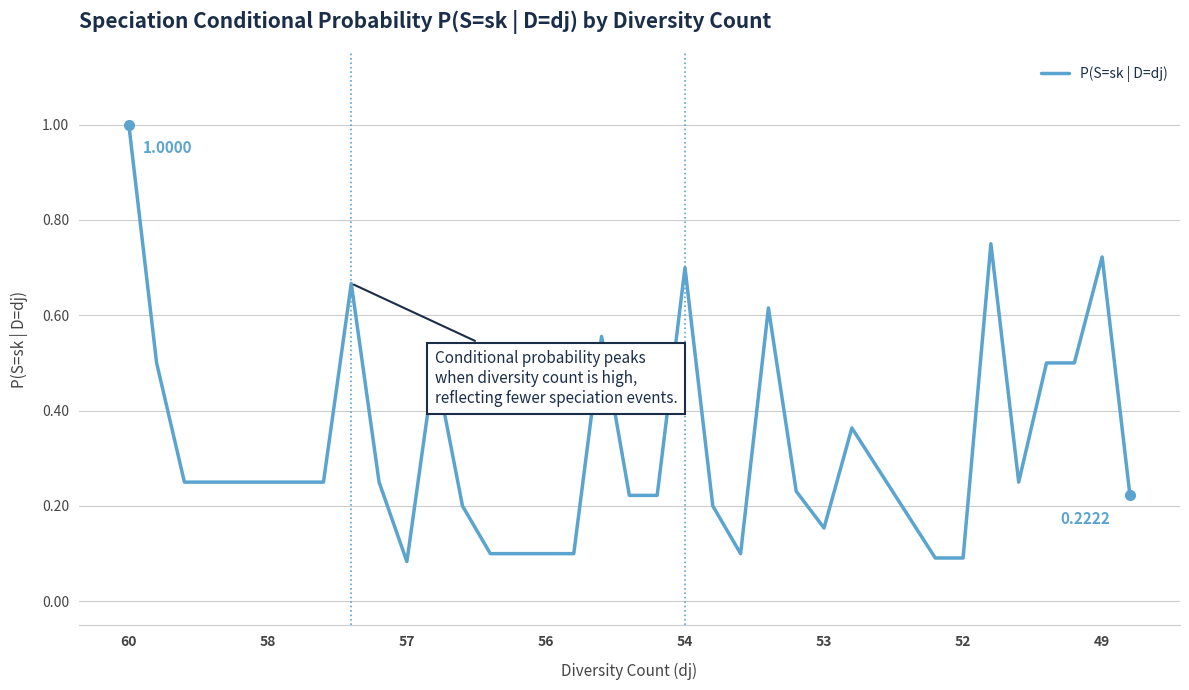

What is the difference between the maximum and minimum values?

0.9